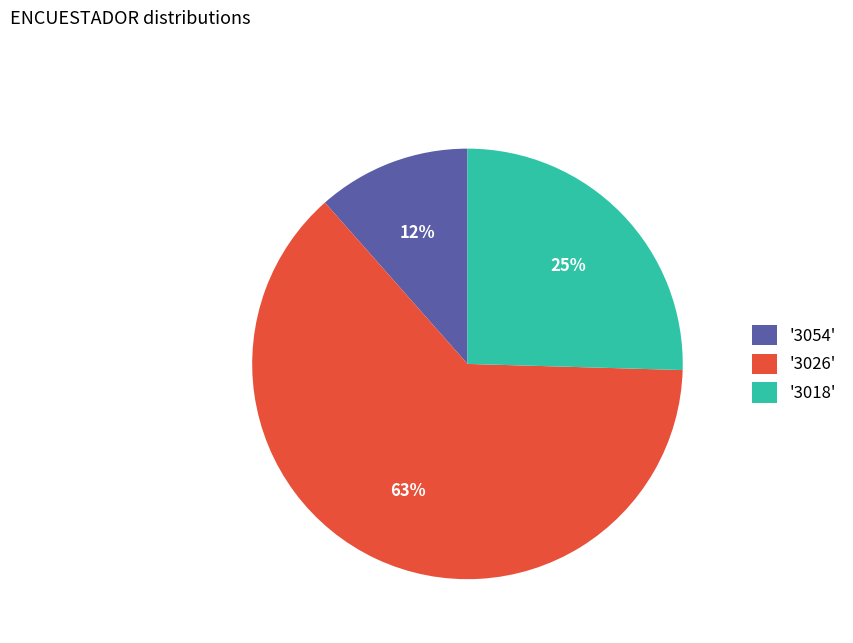

Rank the categories by value from highest to lowest.

'3026', '3018', '3054'